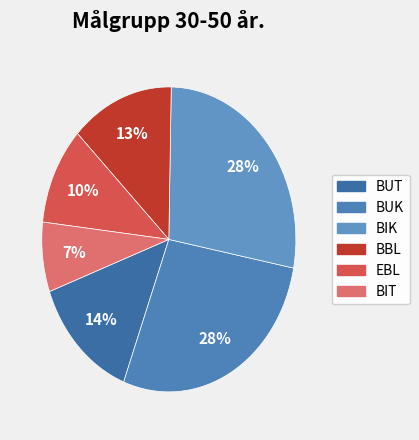

Rank the categories by value from highest to lowest.

BUK, BIK, BUT, BBL, EBL, BIT